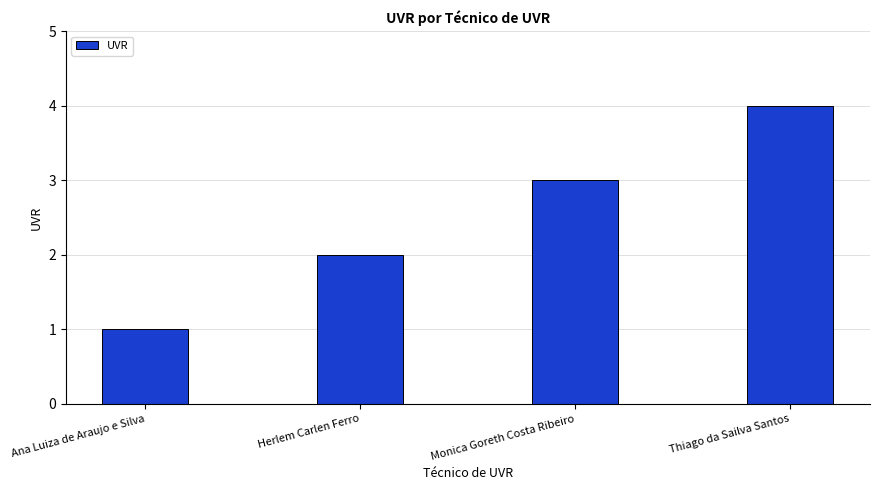

Rank the categories by value from lowest to highest.

Ana Luiza de Araujo e Silva, Herlem Carlen Ferro, Monica Goreth Costa Ribeiro, Thiago da Sailva Santos